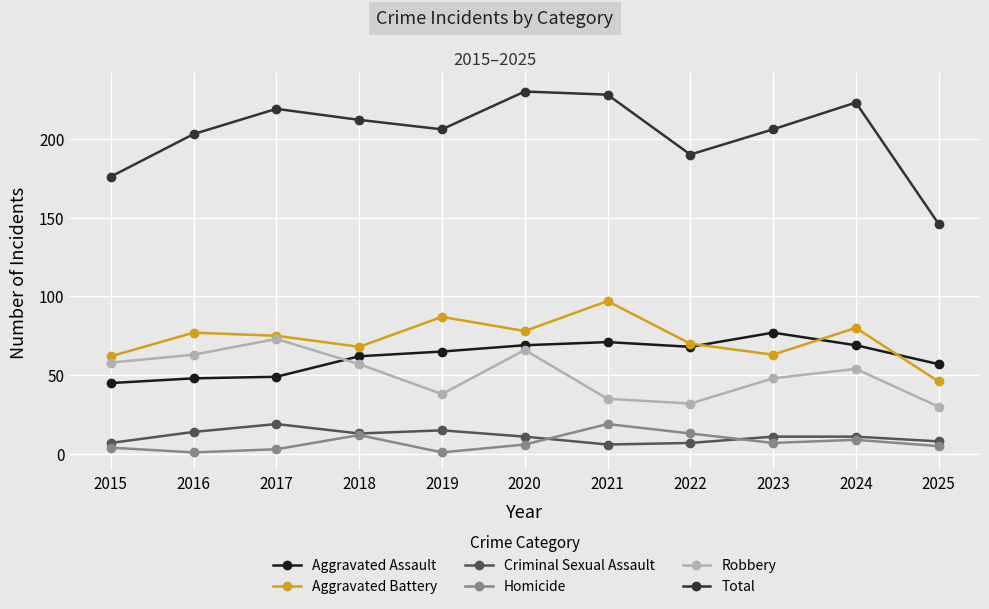

At how many categories does at least one series exceed 52?

11